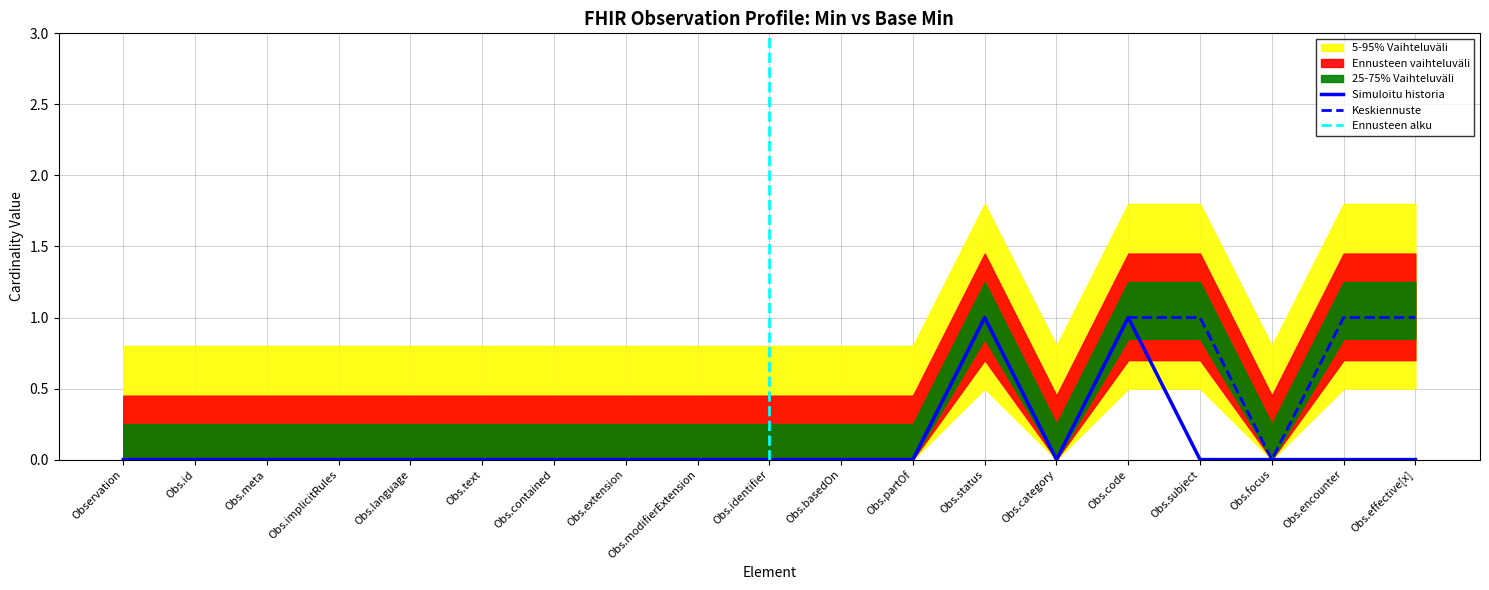

True or false: Min and Base Min cross at least once.

False